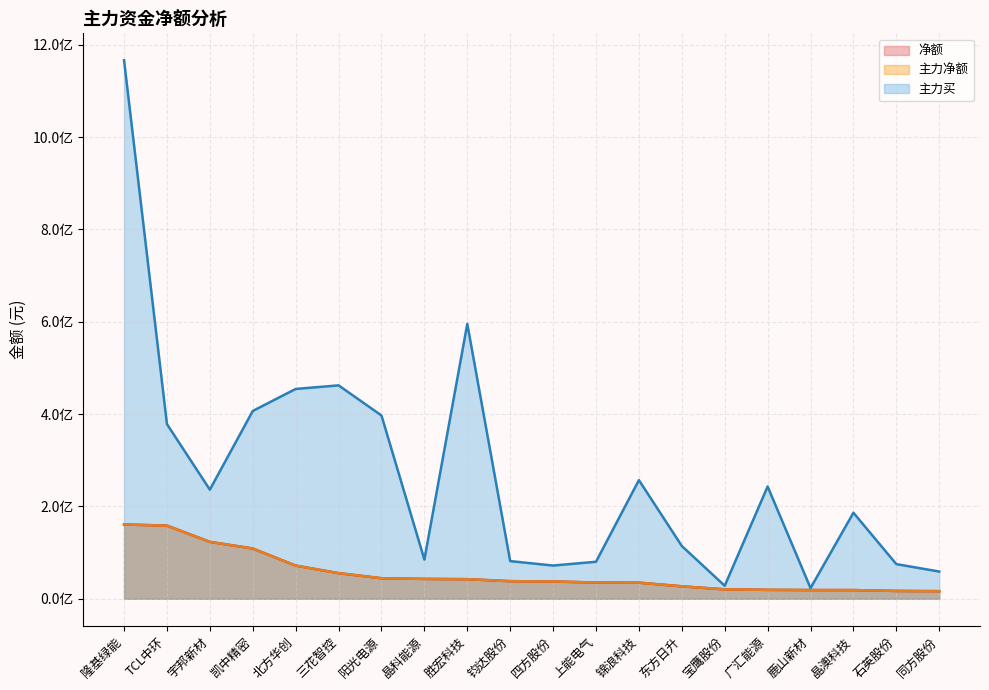

Which series has the widest spread of values?

主力买